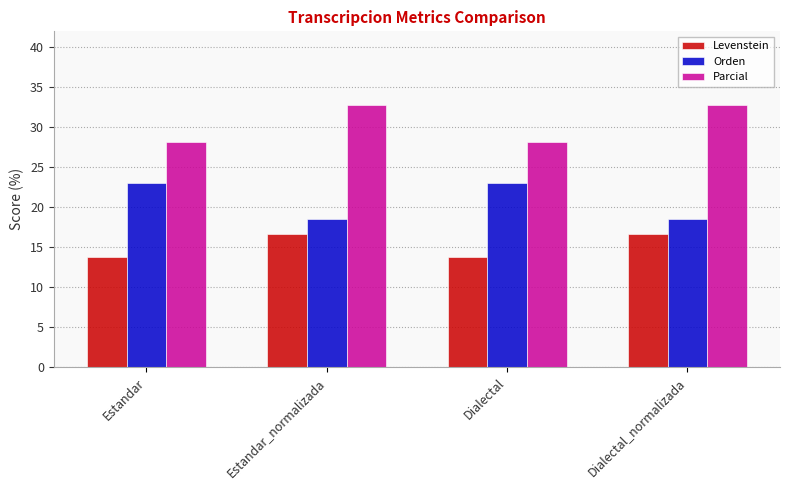

Reading left to right, transcribe all the data shown in this chart.

Levenstein: Estandar=13.8	Estandar_normalizada=16.7	Dialectal=13.8	Dialectal_normalizada=16.7
Orden: Estandar=23.0	Estandar_normalizada=18.6	Dialectal=23.0	Dialectal_normalizada=18.6
Parcial: Estandar=28.2	Estandar_normalizada=32.8	Dialectal=28.2	Dialectal_normalizada=32.8